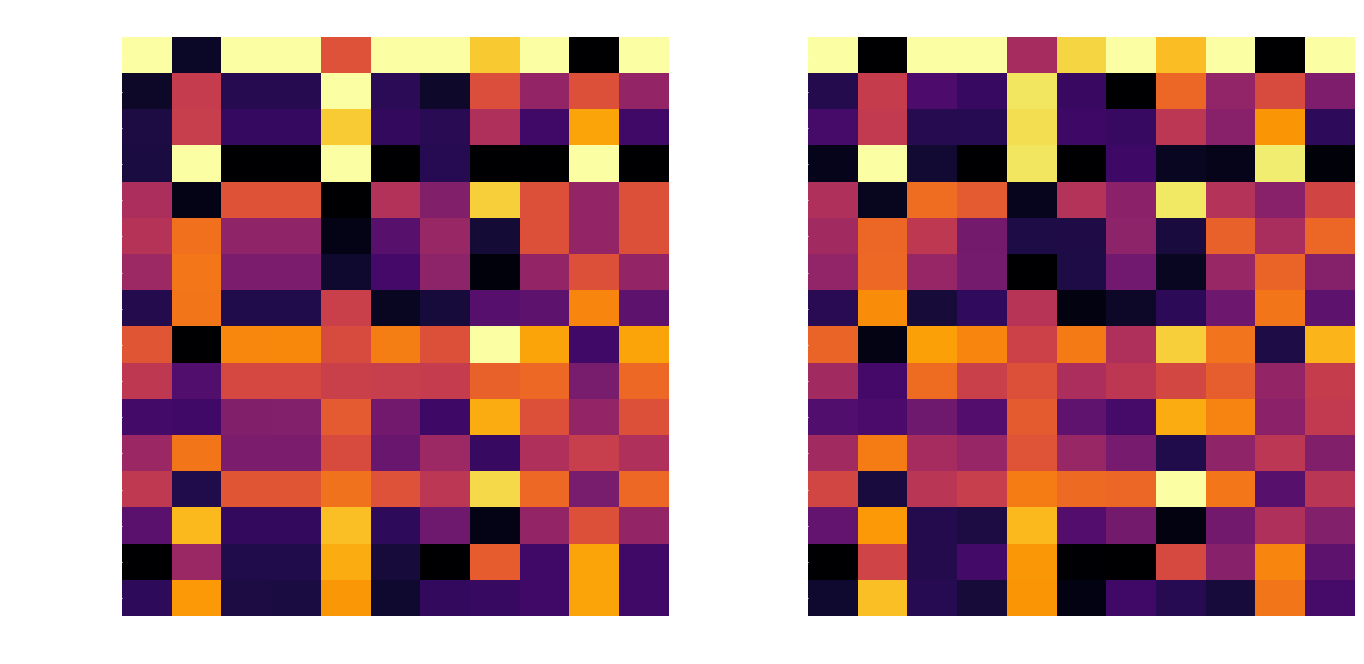

How many categories are shown in the chart?

11